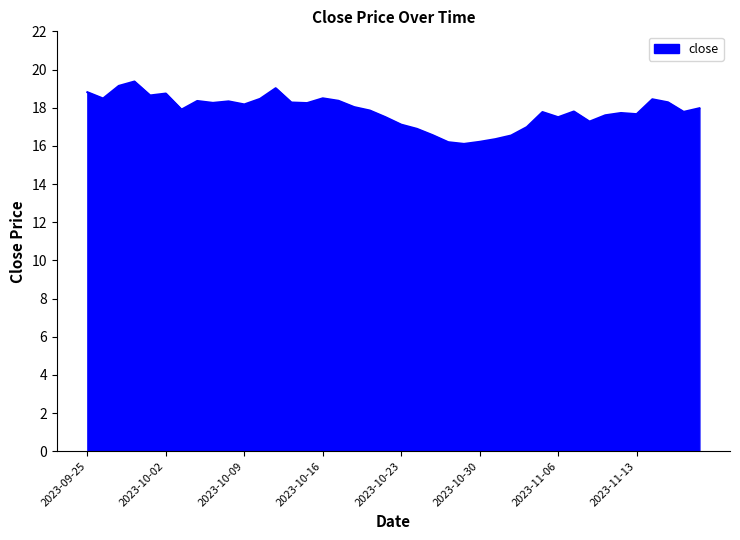

How many lines are shown in the chart?

1